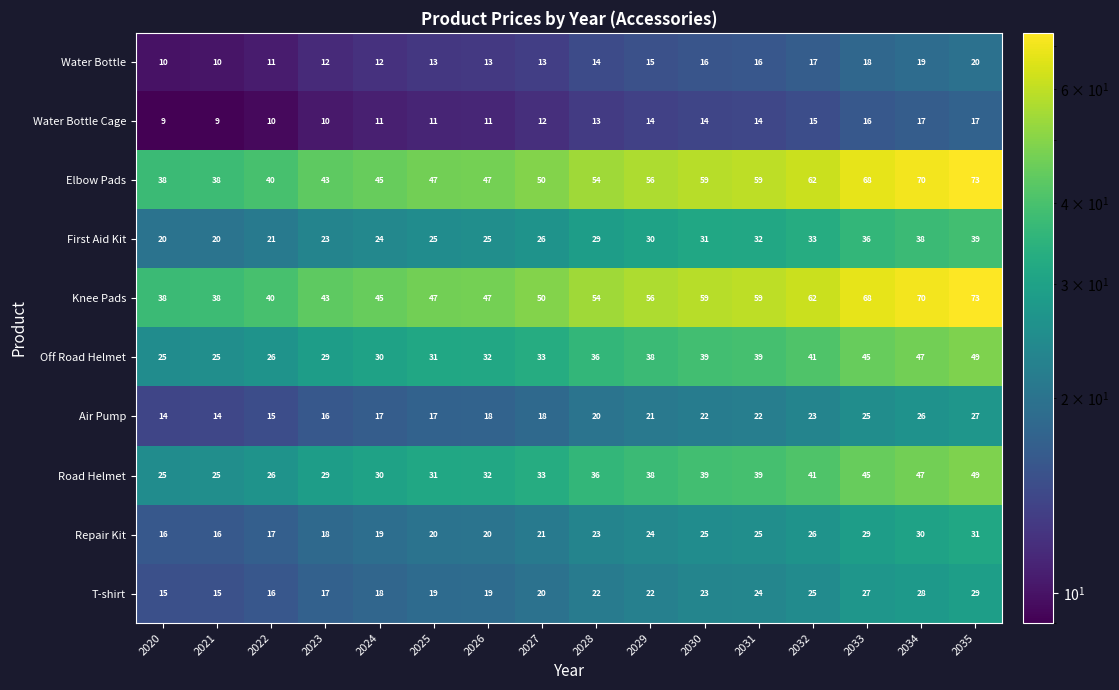

What is the difference between the Water Bottle Cage values at 2035 and 2029?

3